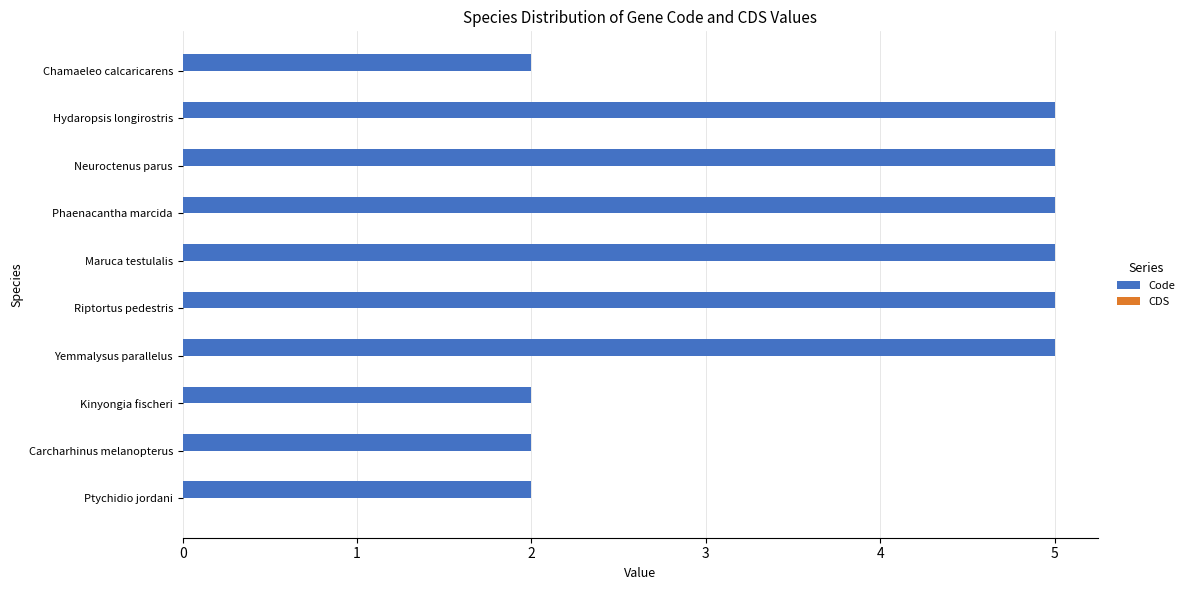

What is the difference between the values at Kinyongia fischeri and Yemmalysus parallelus?

3